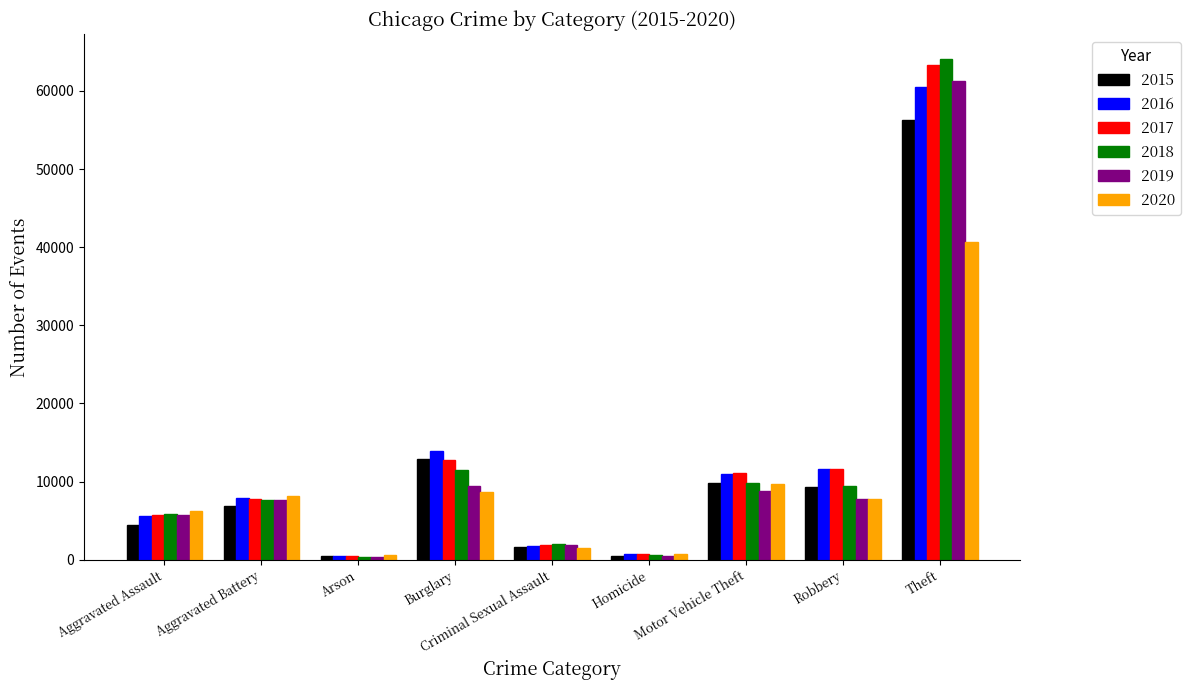

Which label corresponds to the largest value in the chart?

Theft